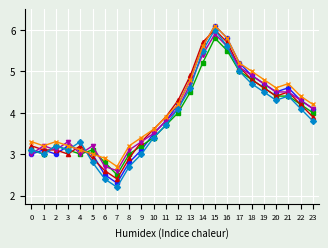

What is the difference between the highest and lowest values at 15?

0.3